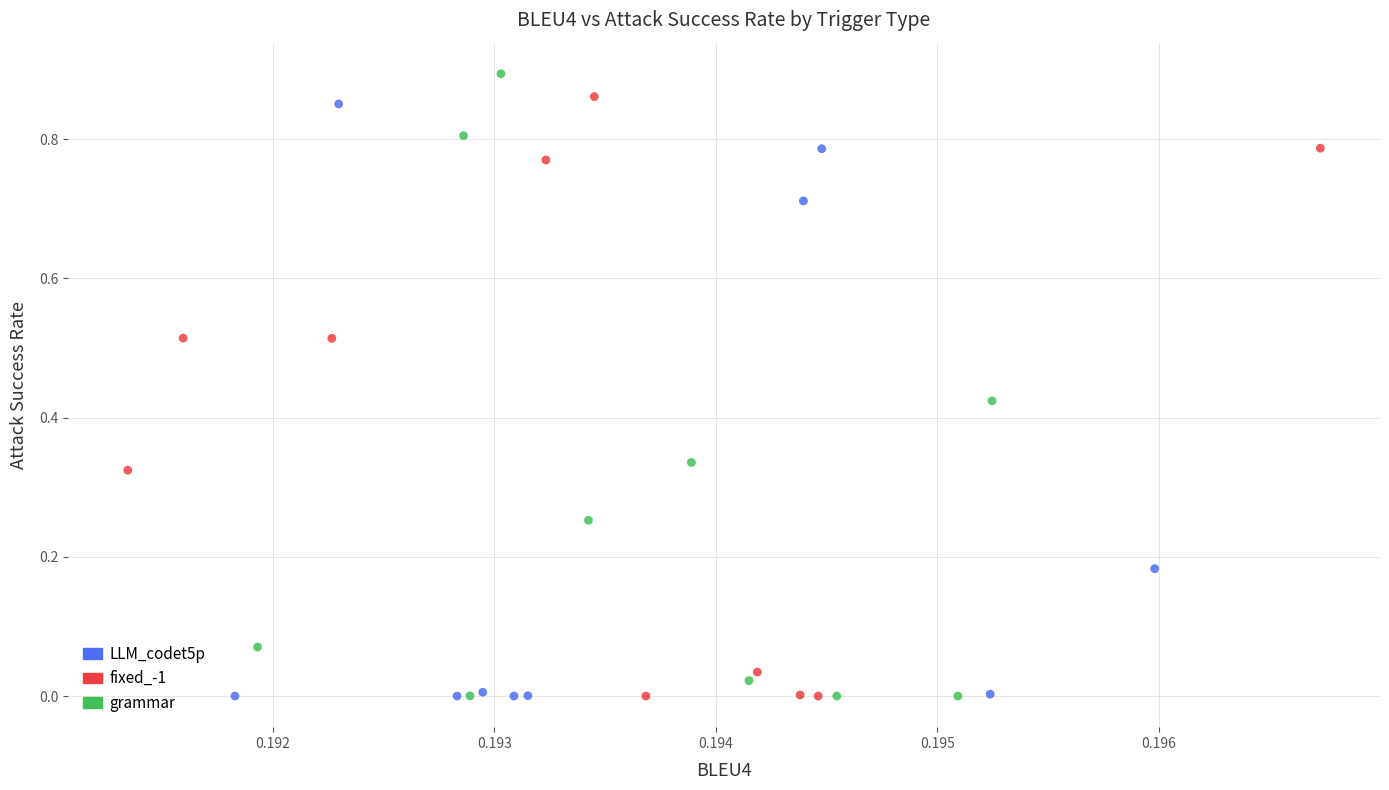

What are all the series names shown in the legend?

LLM_codet5p, fixed_-1, grammar